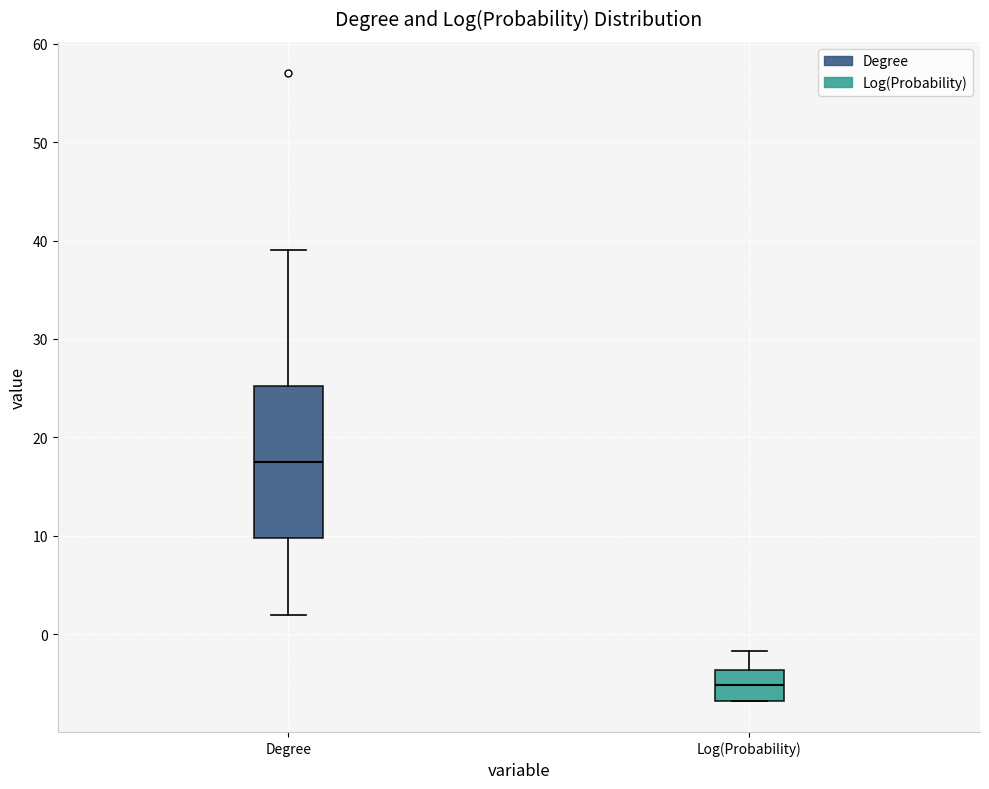

Where is the lower edge of the box for Log(Probability) on the y-axis? The values are not printed on the chart, so give them approximately, as read against the axis.

-7